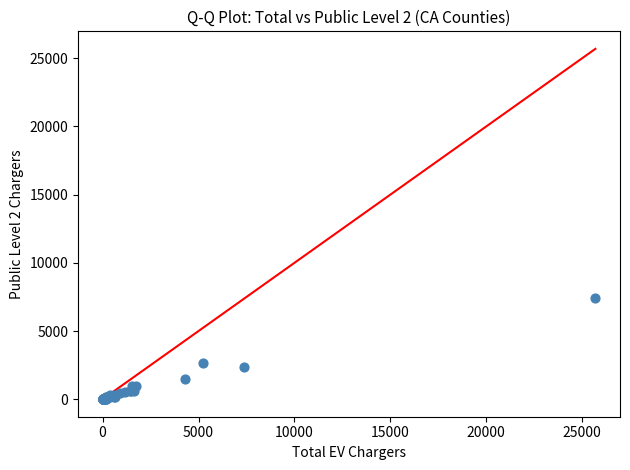

What Y value in the scatter plot is closest to 3722?

2694